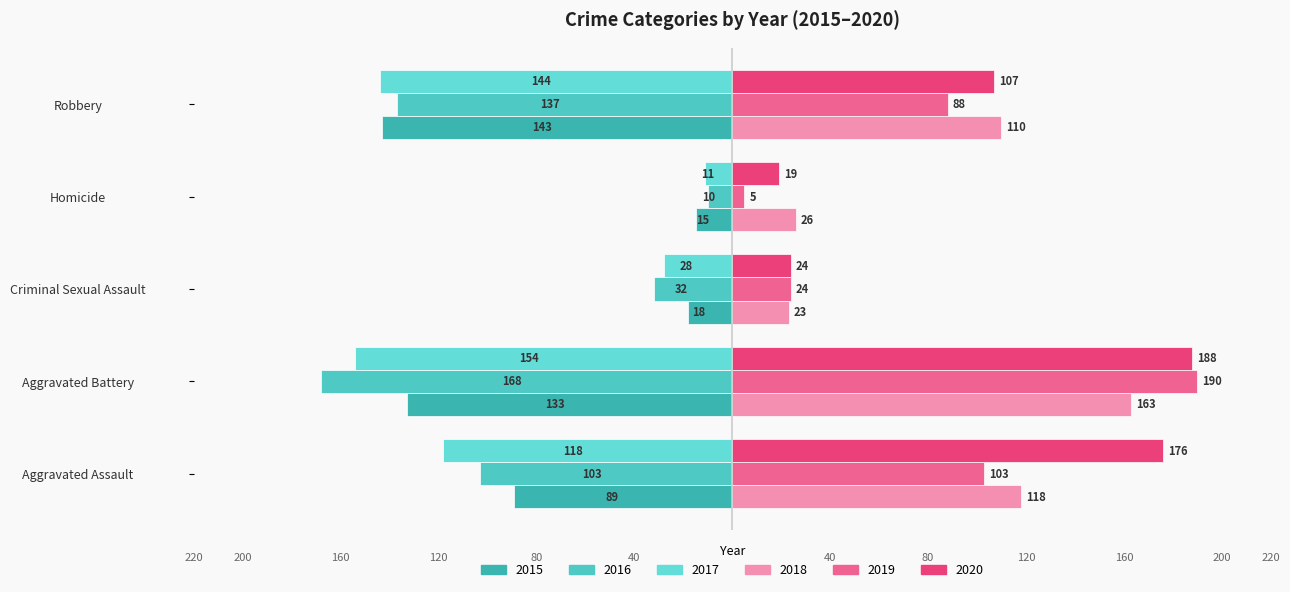

Reading left to right, transcribe all the data shown in this chart.

2015: Aggravated Assault=-89	Aggravated Battery=-133	Criminal Sexual Assault=-18	Homicide=-15	Robbery=-143
2016: Aggravated Assault=-103	Aggravated Battery=-168	Criminal Sexual Assault=-32	Homicide=-10	Robbery=-137
2017: Aggravated Assault=-118	Aggravated Battery=-154	Criminal Sexual Assault=-28	Homicide=-11	Robbery=-144
2018: Aggravated Assault=118	Aggravated Battery=163	Criminal Sexual Assault=23	Homicide=26	Robbery=110
2019: Aggravated Assault=103	Aggravated Battery=190	Criminal Sexual Assault=24	Homicide=5	Robbery=88
2020: Aggravated Assault=176	Aggravated Battery=188	Criminal Sexual Assault=24	Homicide=19	Robbery=107